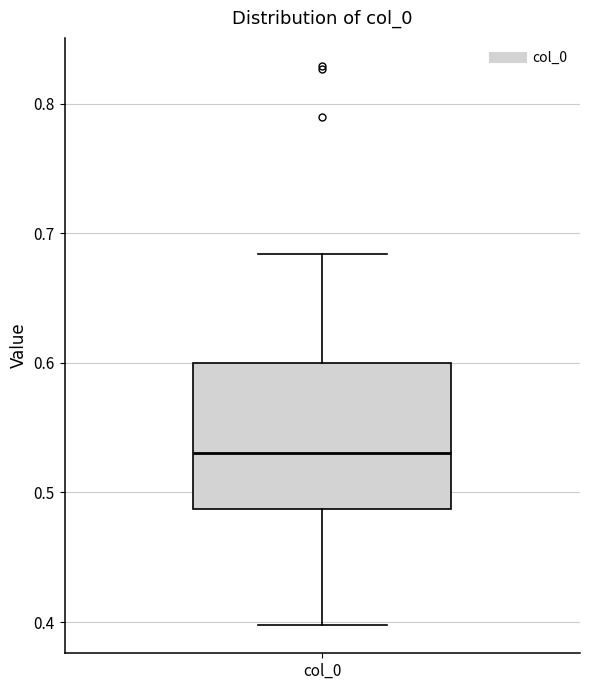

Transcribe this box plot: give where the median line is, the range the box spans, and where the two whiskers end, as read against the y-axis. The values are not printed on the chart, so give them approximately, as read against the axis.

median 0.53, box 0.49 to 0.60, whiskers 0.40 to 0.68